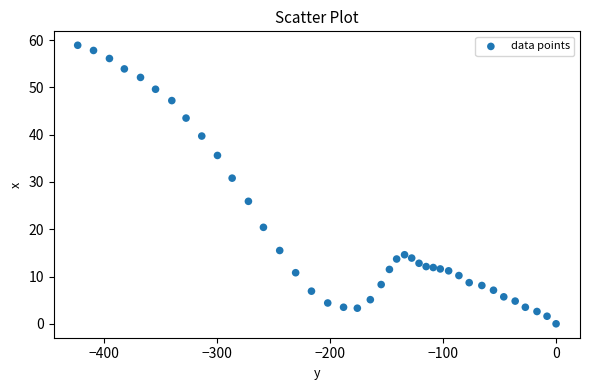

What Y value in the scatter plot is closest to 29?

30.8